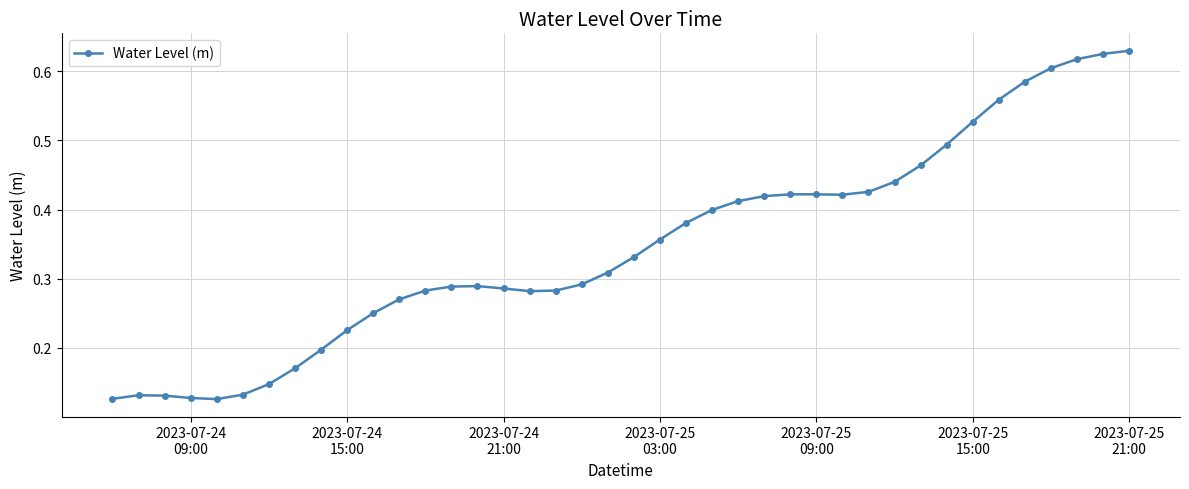

Count the number of data series in this chart.

1